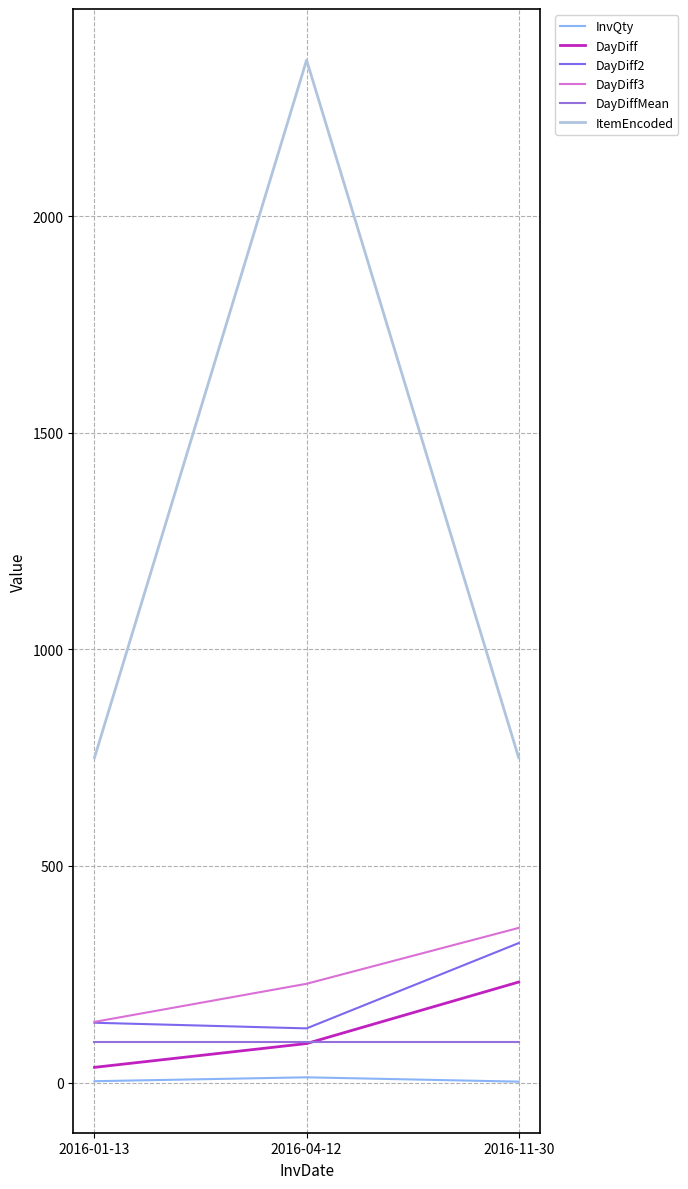

What is the label of the 3rd point from the left?

2016-11-30